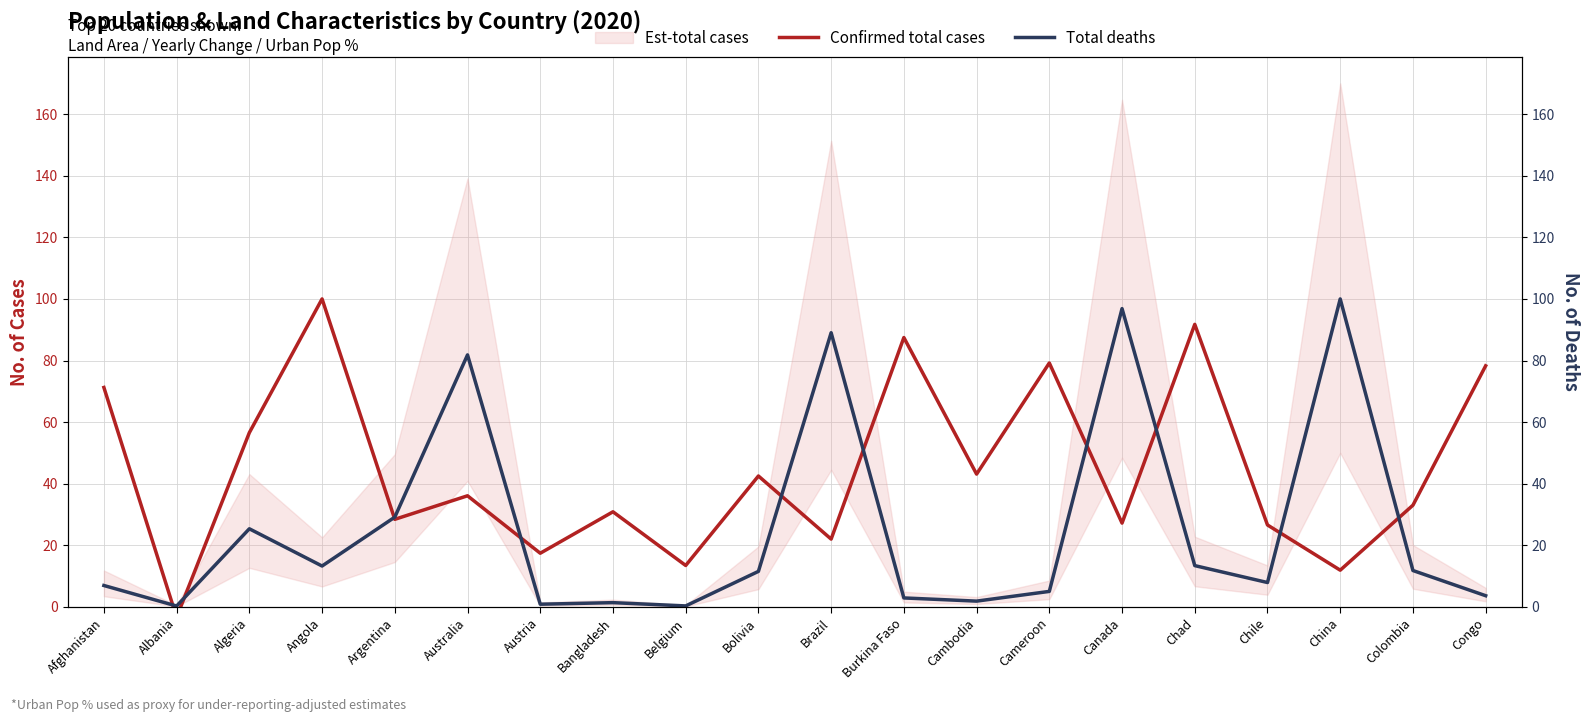

Reading left to right, transcribe all the data shown in this chart.

Confirmed total cases: 71.3	-3.4	56.6	100.0	28.4	36.1	17.4	30.9	13.5	42.5	22.0	87.5	43.1	79.2	27.2	91.7	26.6	11.9	33.0	78.3
Total deaths: 7.0	0.3	25.4	13.3	29.2	81.8	0.9	1.4	0.3	11.5	89.0	2.9	1.9	5.0	96.9	13.4	7.9	100.0	11.8	3.6